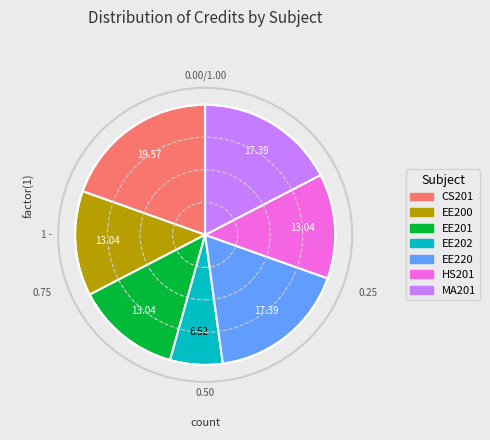

How many segments does this pie chart have?

7